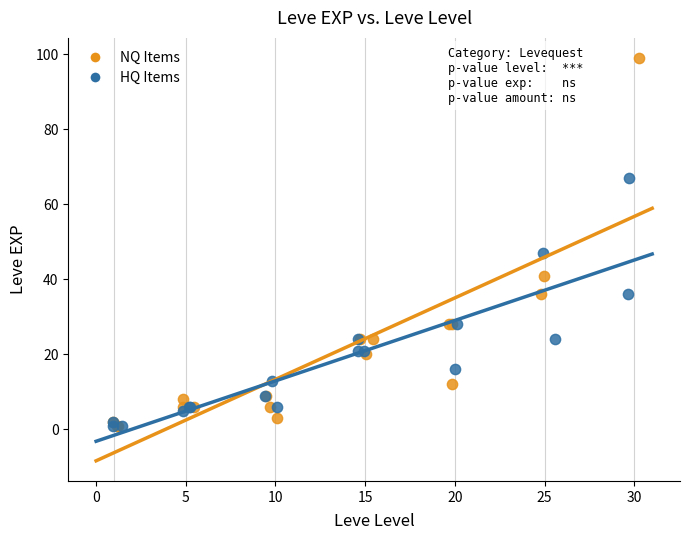

Which series has the largest Y range (max minus min)?

NQ Items